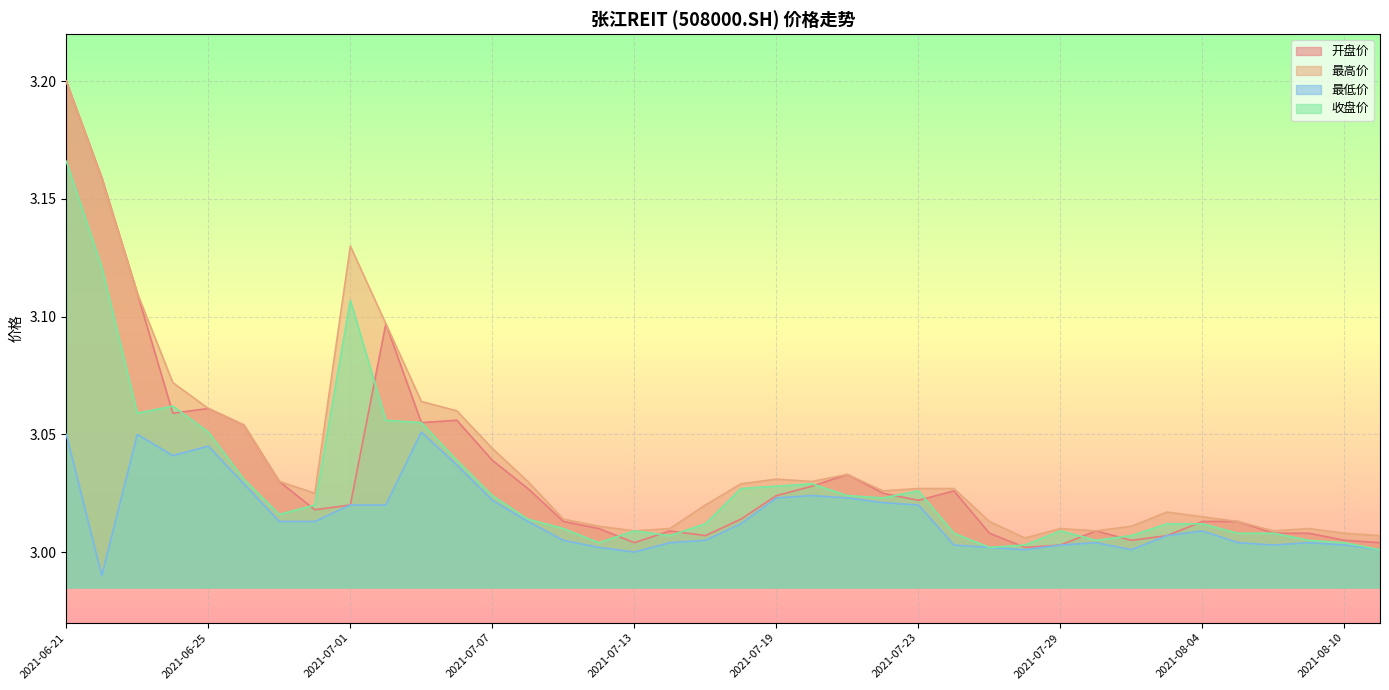

Does the chart display data point markers on the line(s)?

No